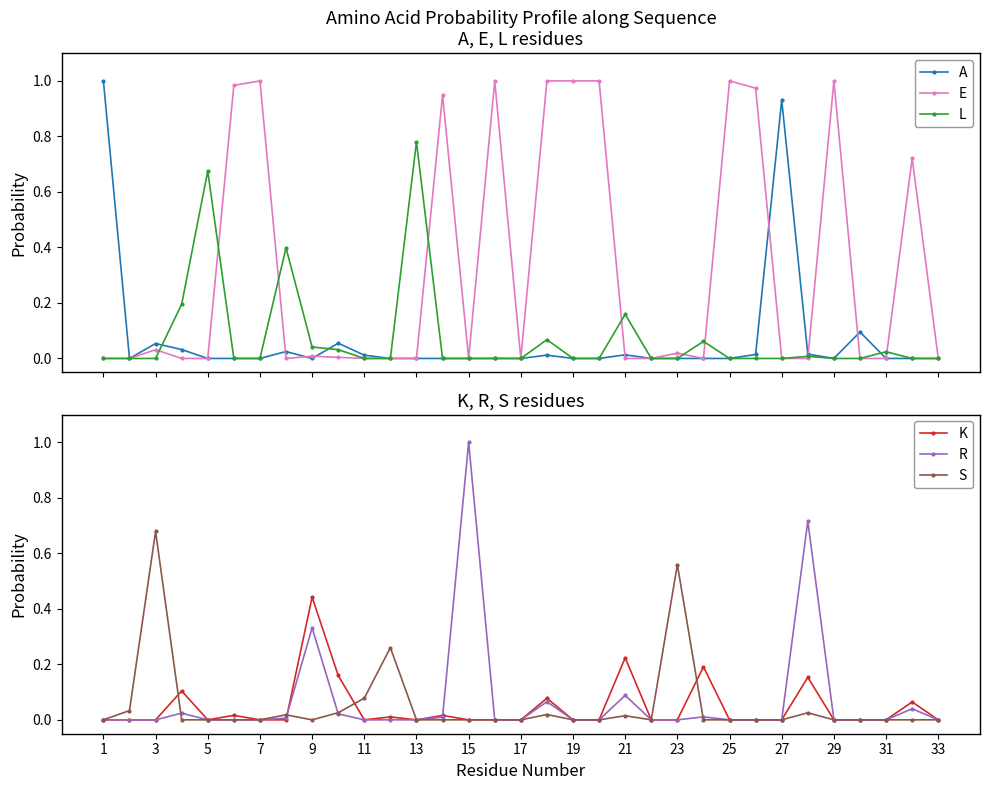

True or false: R and E cross at least once.

True